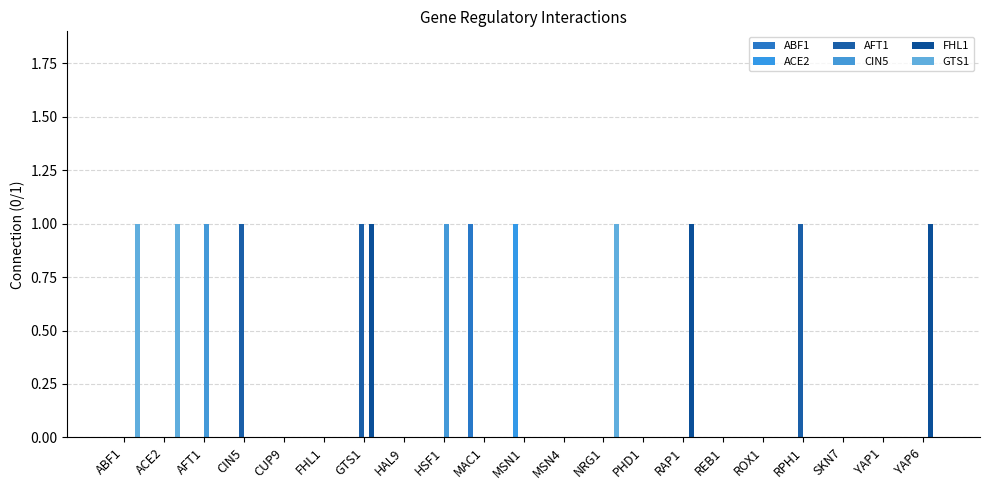

Which series changed the most between ABF1 and NRG1?

ABF1